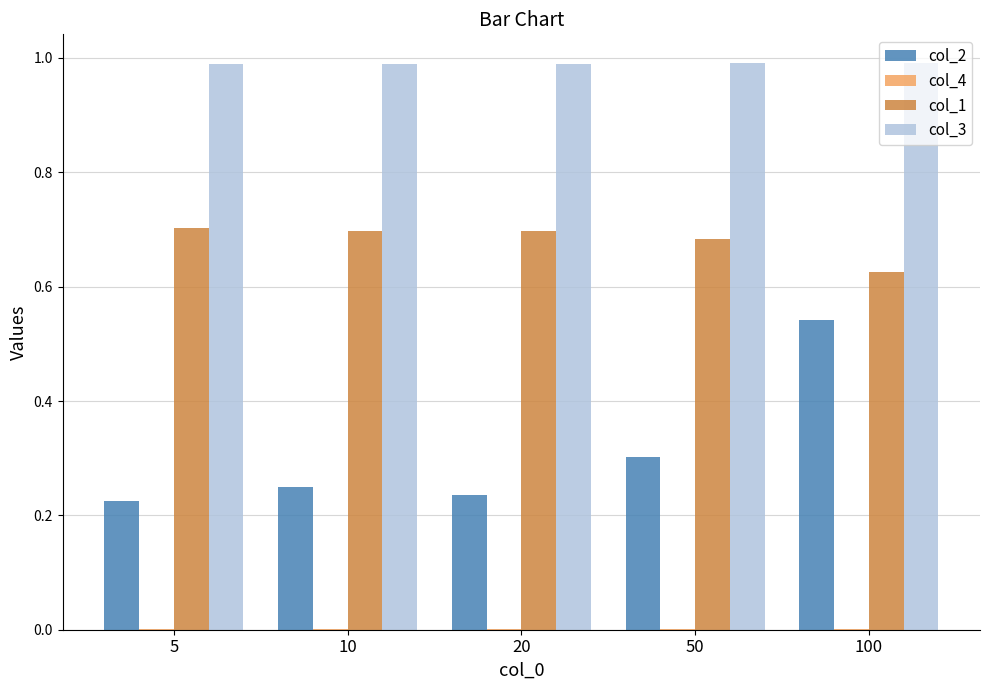

Count the number of data series in this chart.

4